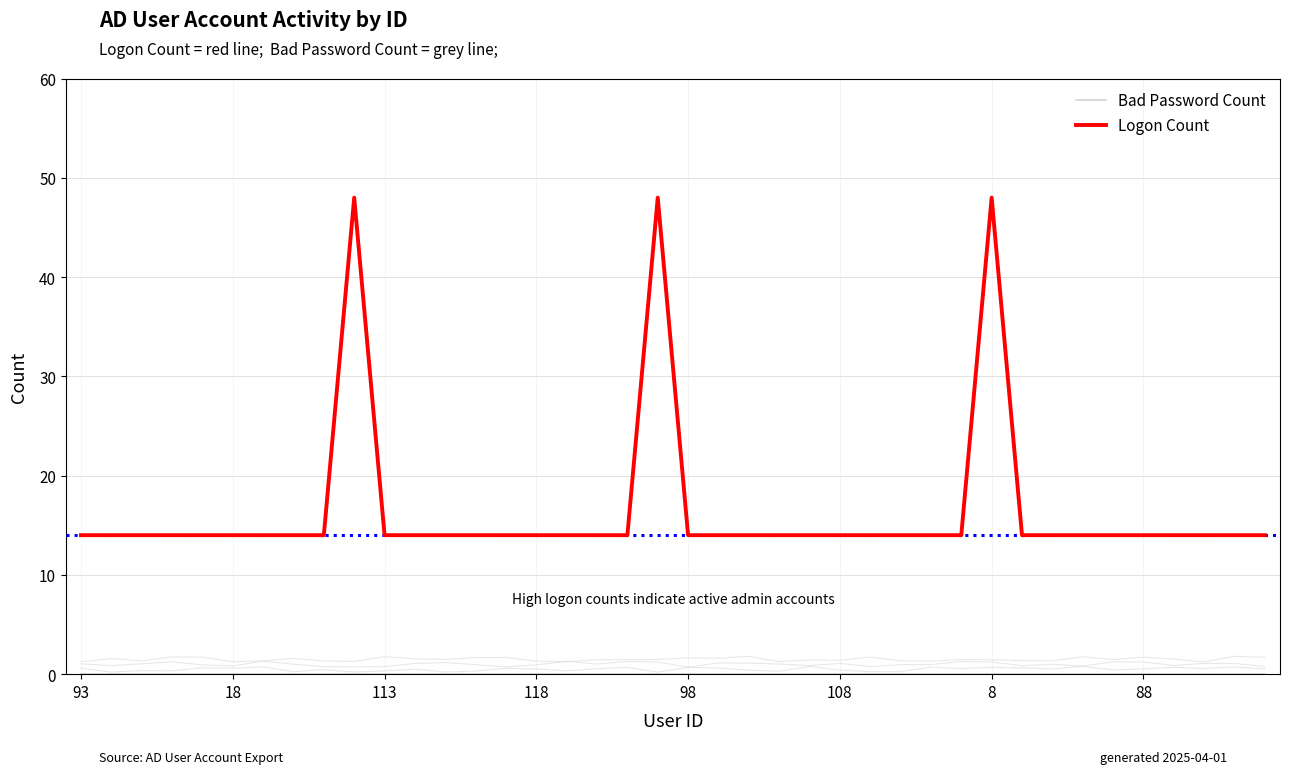

Which series has the largest total across all categories?

Logon Count